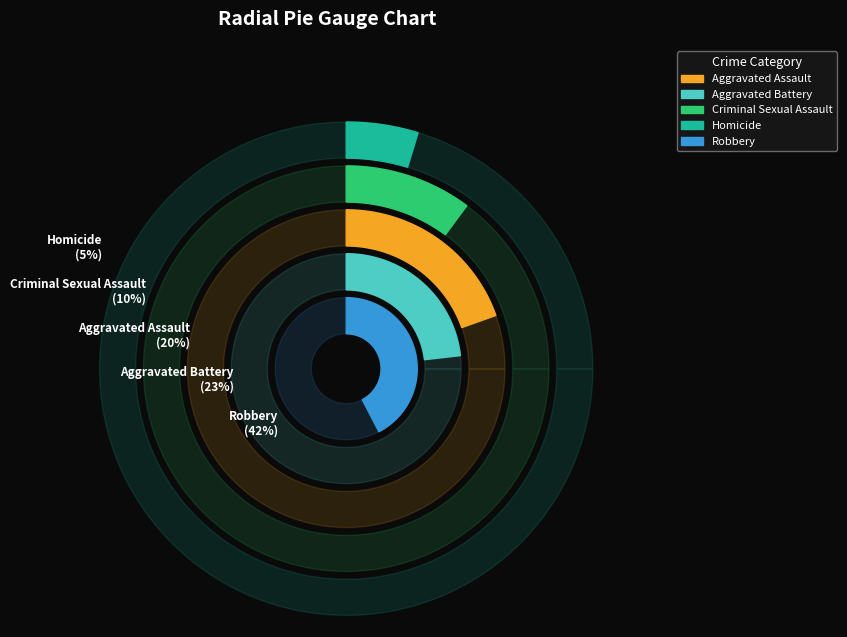

Count the number of slices in the pie.

5